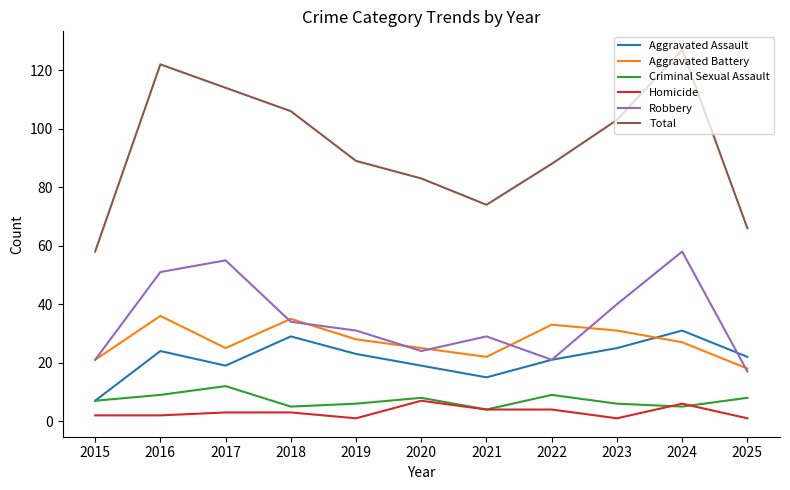

How many lines are shown in the chart?

6